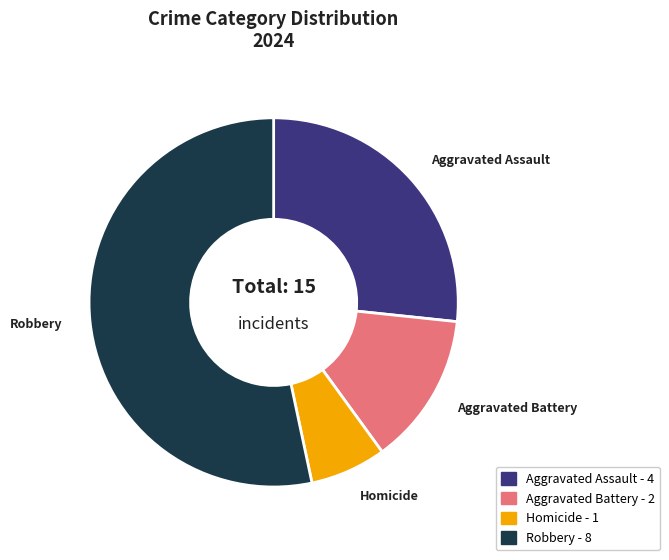

Do Homicide and Robbery together represent more than half of the pie?

Yes